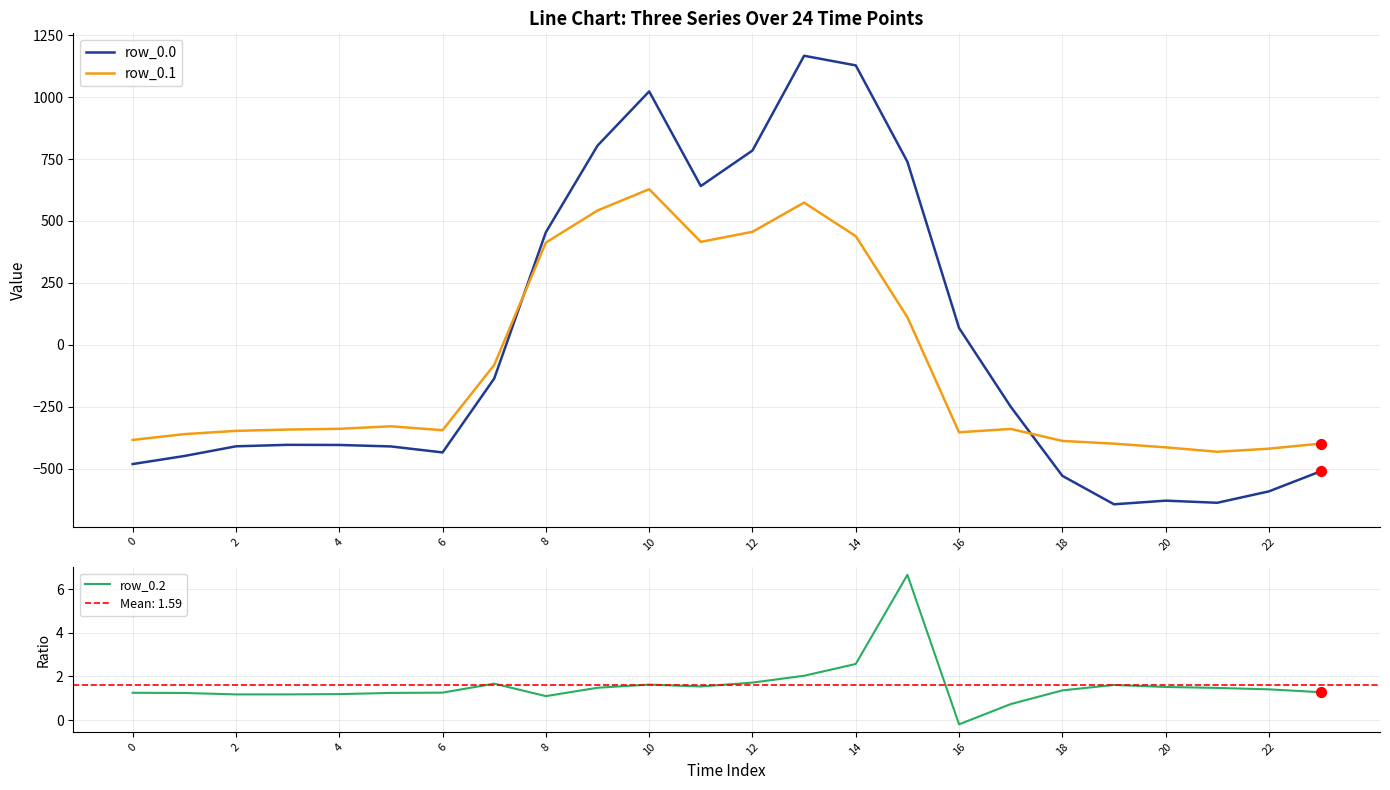

Is the value of row_0.1 at 14 greater than the value of row_0.0 at 14?

No